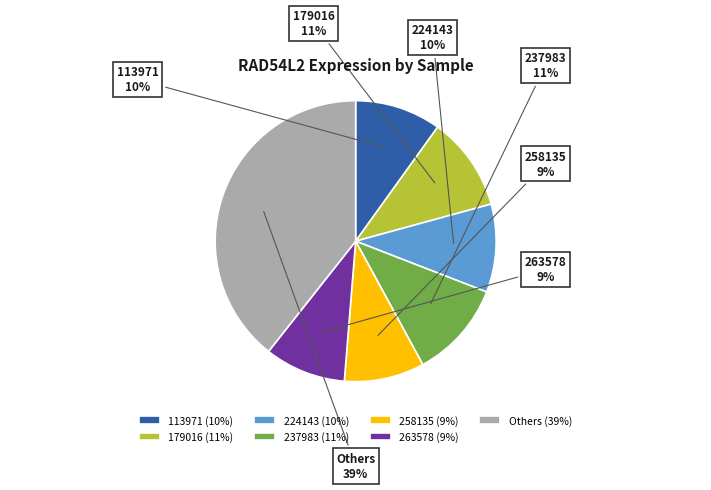

To the nearest percent, what is the difference between the 237983 and 258135 slice percentages?

2%